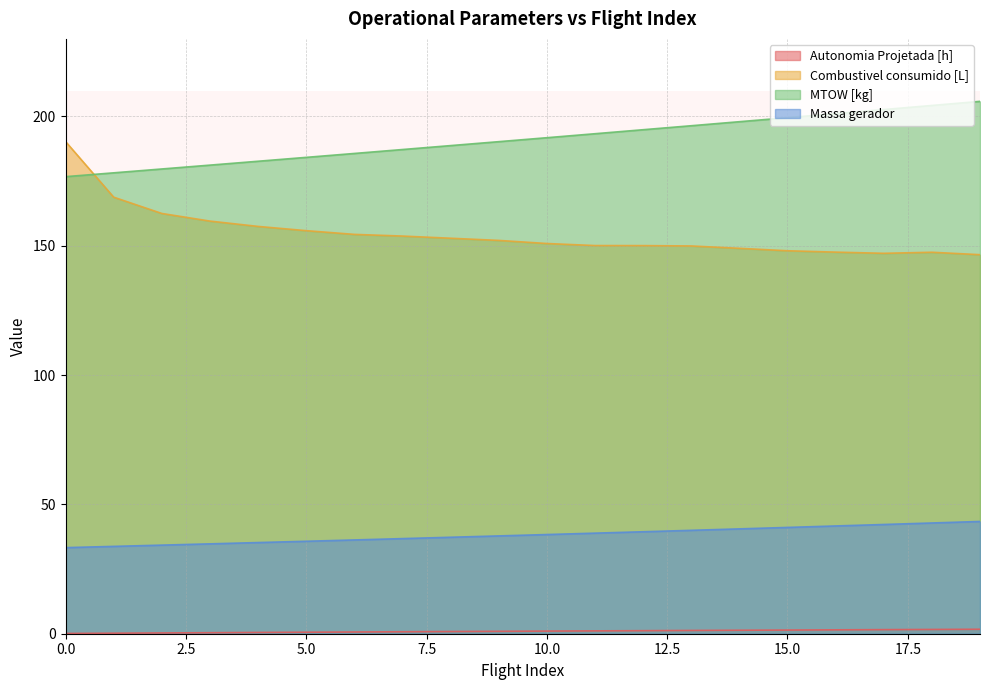

The value of Autonomia Projetada [h] at 7 is 0.8. True or false?

True